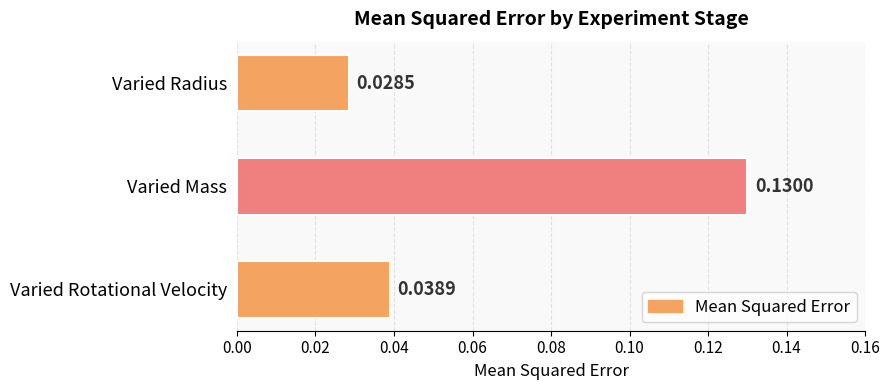

What is the change in value from Varied Rotational Velocity to Varied Mass?

+0.1